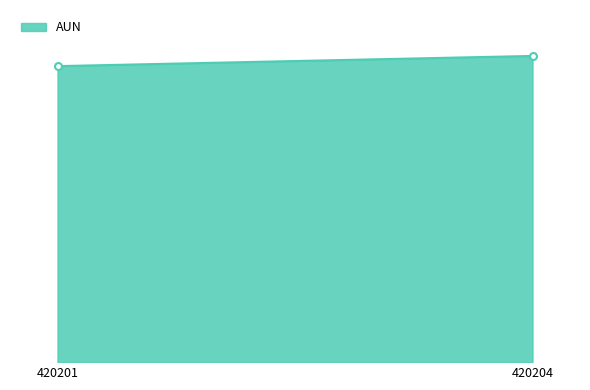

Rank the categories by value from highest to lowest.

420204, 420201